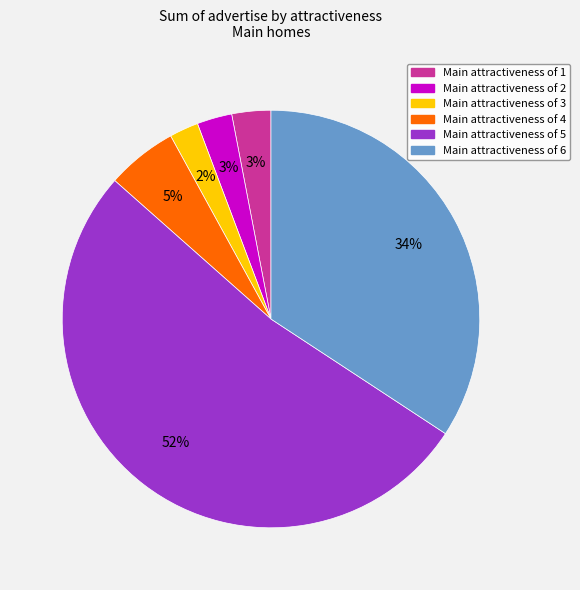

Is it true that Main attractiveness of 4 is 14% of the pie?

False